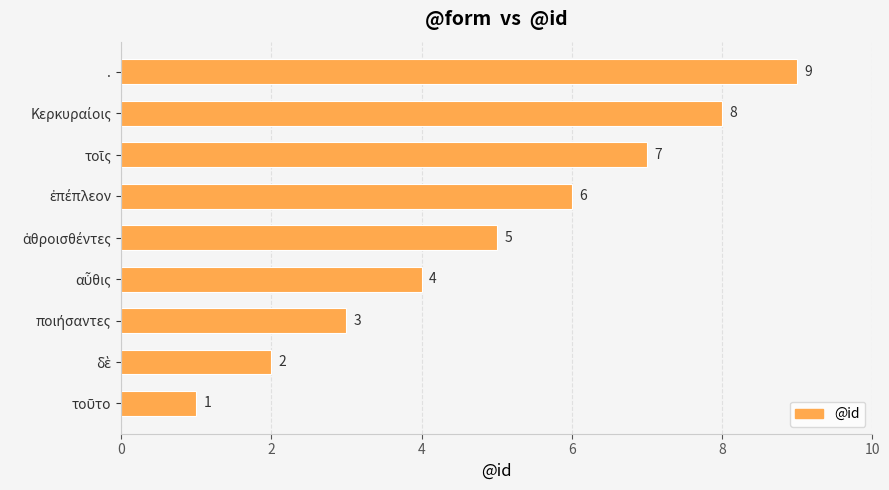

Count the values in the range 3 to 7.

5